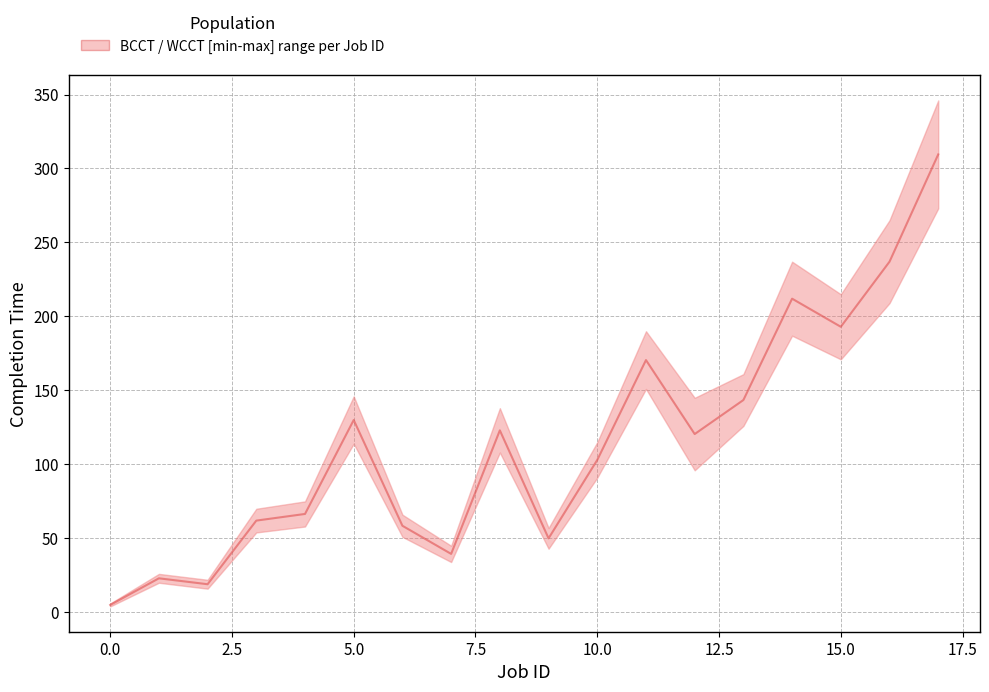

Approximately how many times larger is the value at 17 compared to 2.5?

16.3